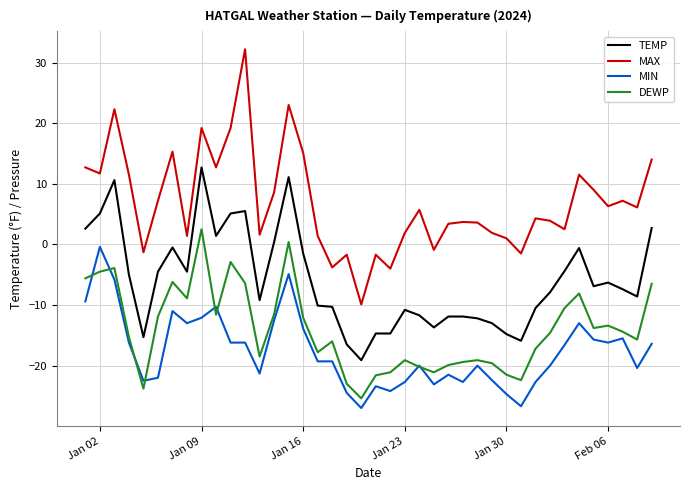

True or false: MAX and DEWP intersect in this chart.

False